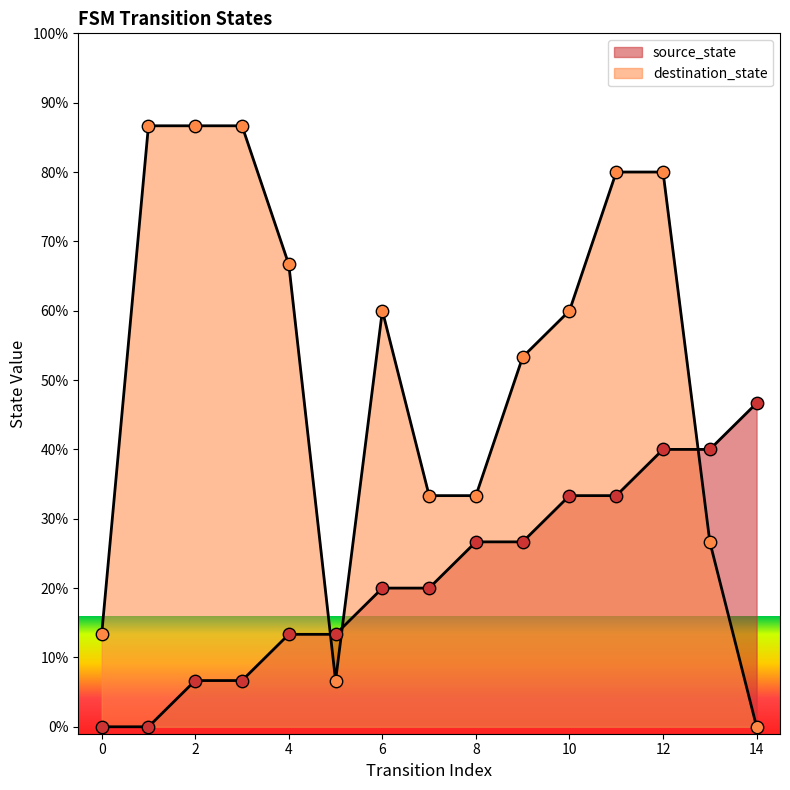

What is the total value across all series at 14?

46.7